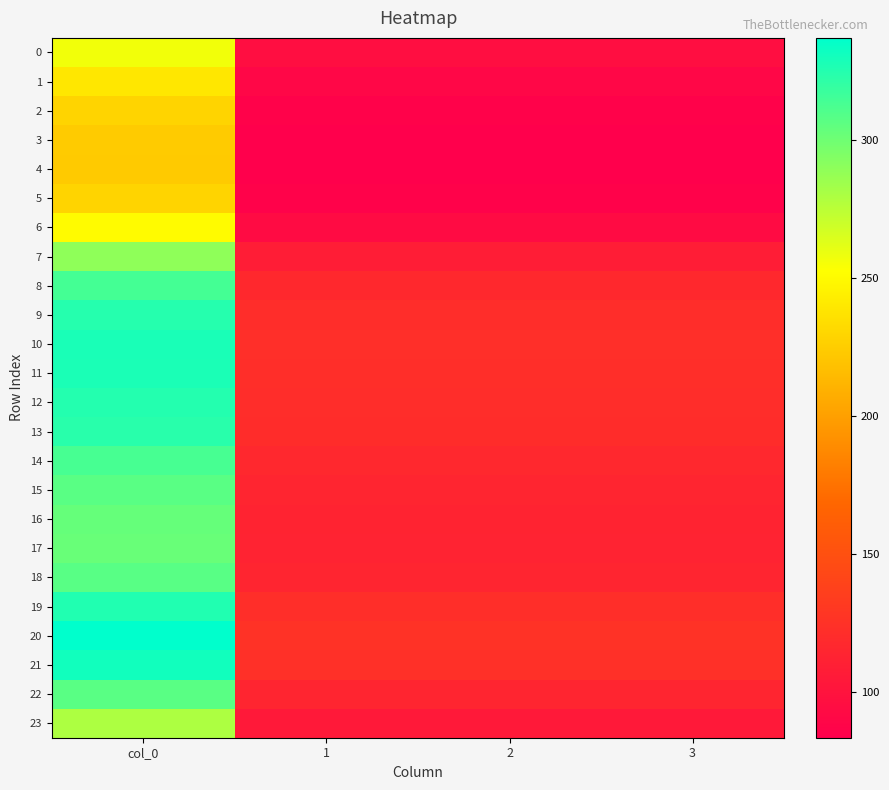

What is the difference between the highest and lowest values at 2?

42.5